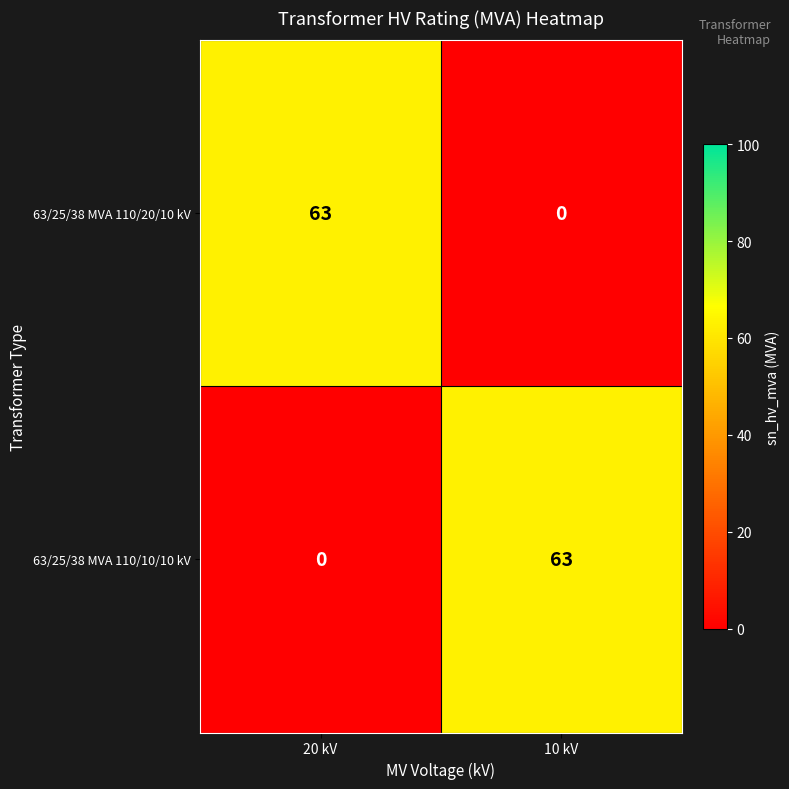

How many distinct data groups are displayed?

2